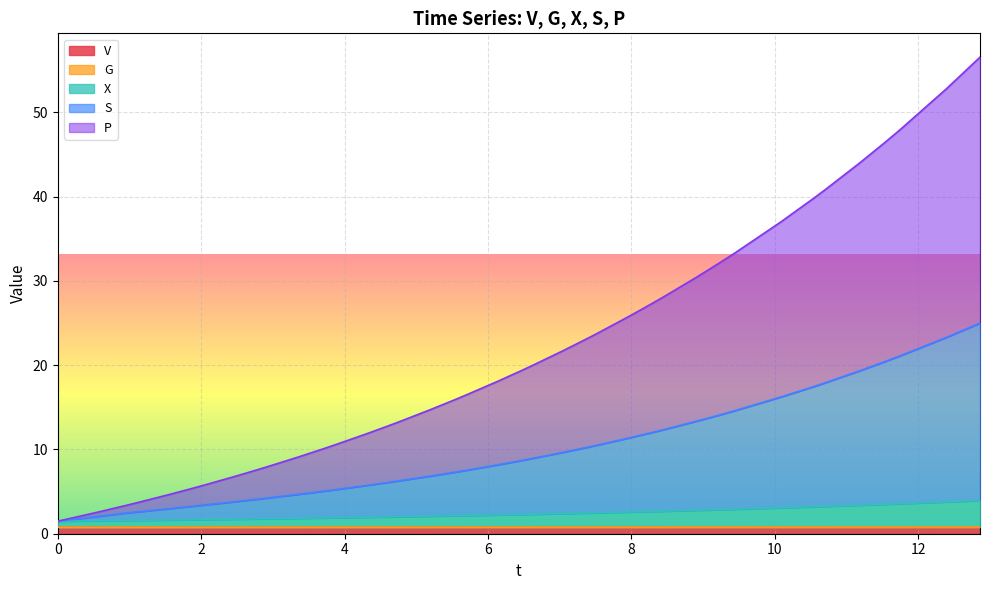

What is the smallest value displayed?

0.8